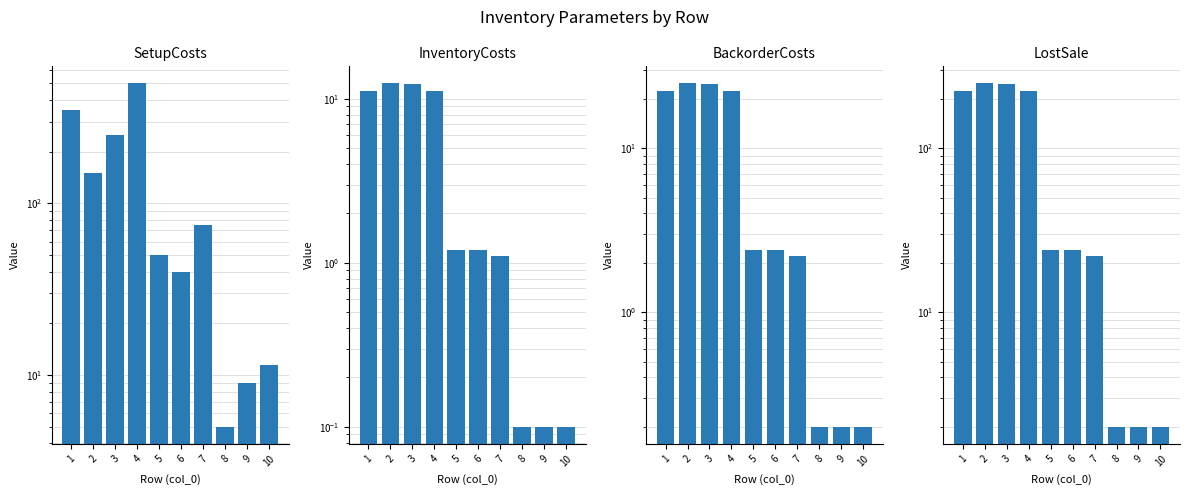

What is the approximate value of LostSale at 3?

246.0